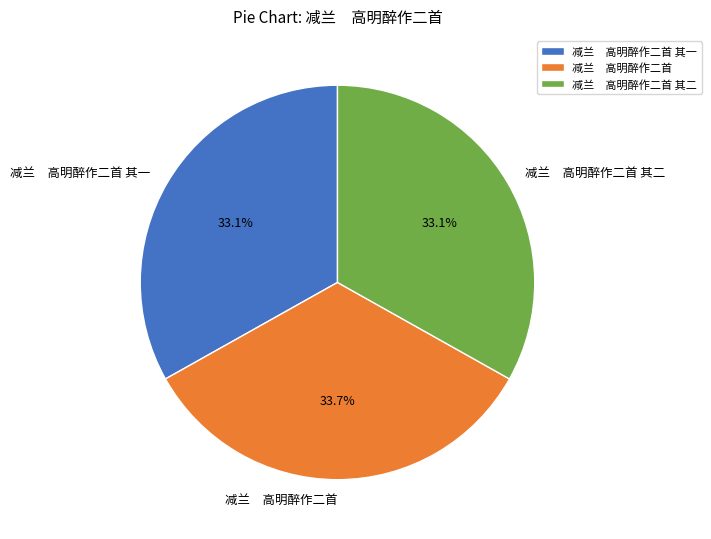

Which has a higher value, 减兰 高明醉作二首 or 减兰 高明醉作二首 其一?

减兰 高明醉作二首